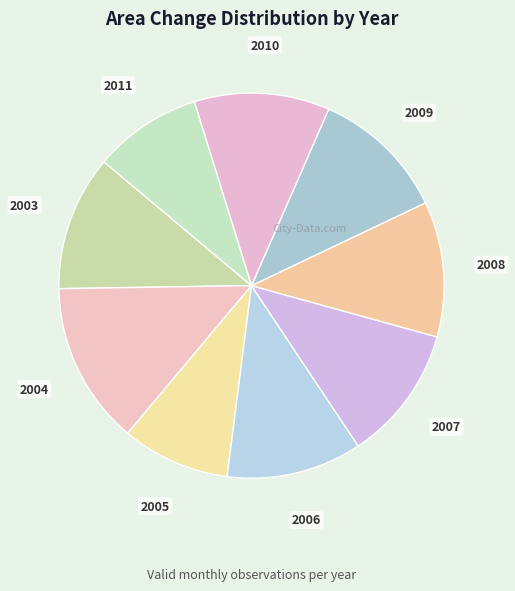

Approximately how many times larger is the value at 2010 compared to 2011?

1.2